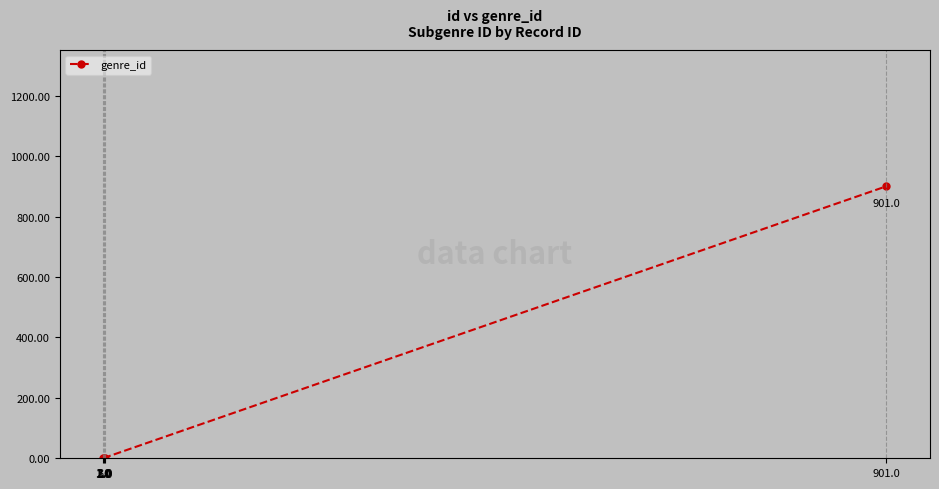

Reading right to left, transcribe all the data shown in this chart.

901	1	1	1